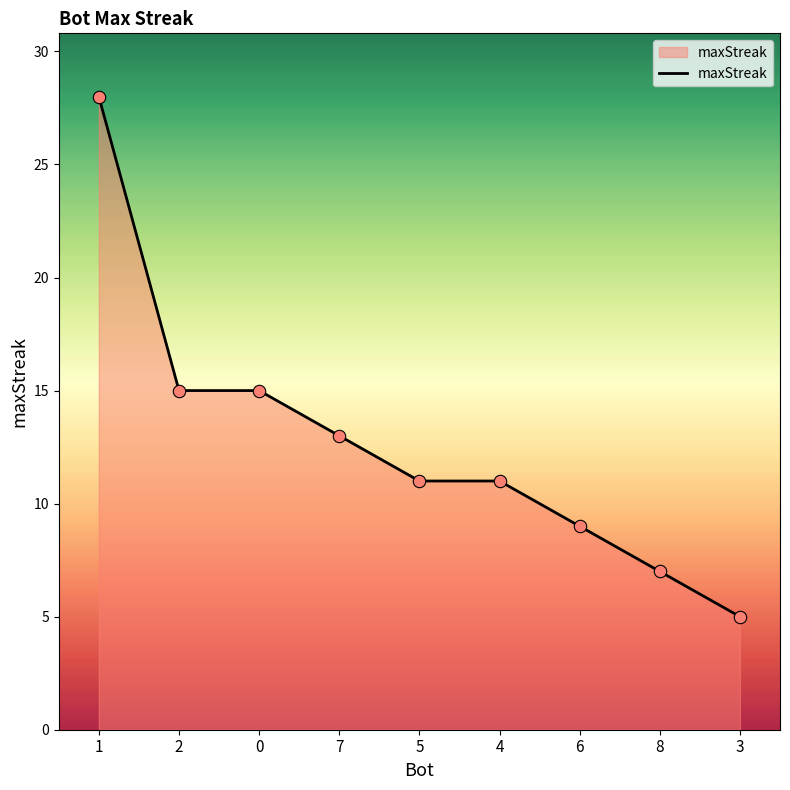

Which has a higher value, 8 or 6?

6